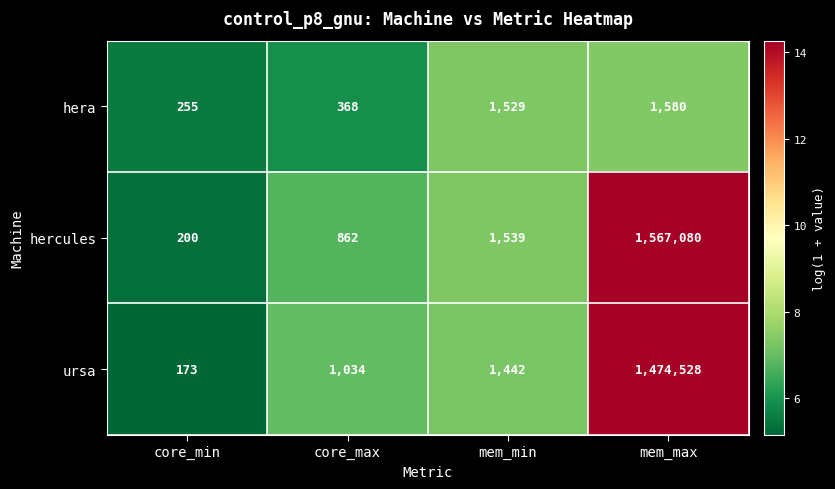

What is the sum of the ursa values at mem_min and core_max?

2476